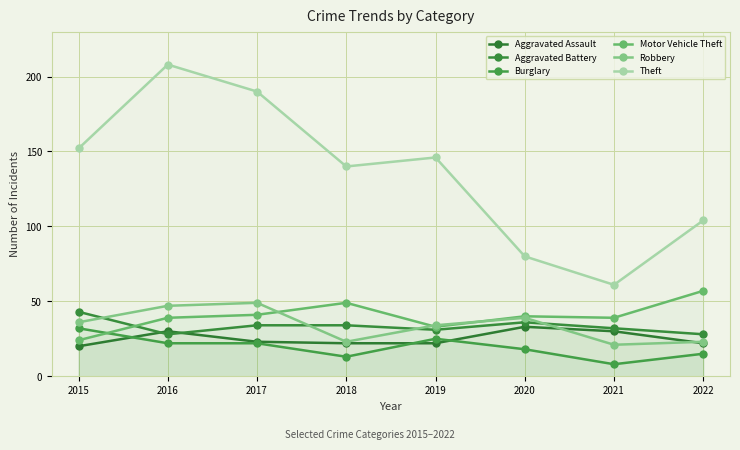

Reading left to right, extract all data points from this chart.

Aggravated Assault: 20	30	23	22	22	33	30	22
Aggravated Battery: 43	28	34	34	31	36	32	28
Burglary: 32	22	22	13	25	18	8	15
Motor Vehicle Theft: 24	39	41	49	33	40	39	57
Robbery: 36	47	49	23	34	39	21	23
Theft: 152	208	190	140	146	80	61	104